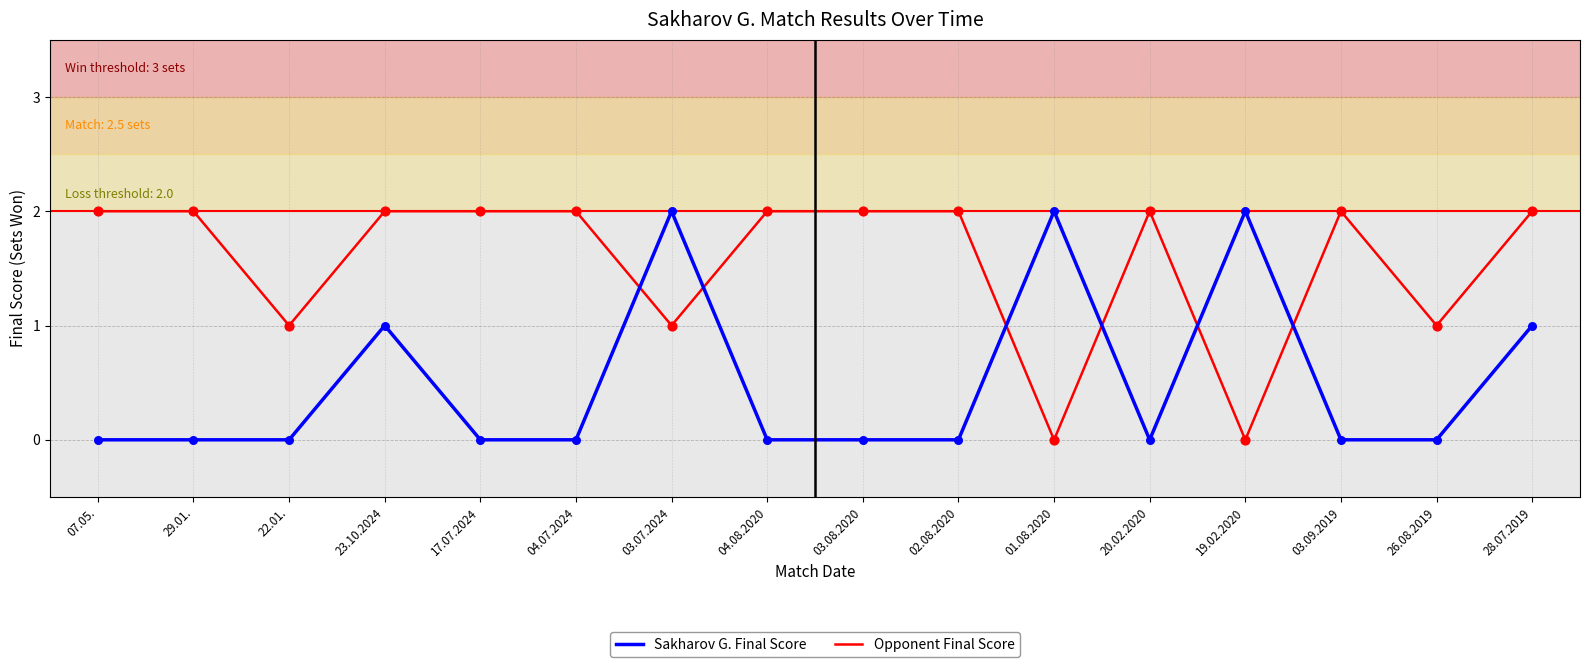

Is the value of Opponent Final Score at 02.08.2020 greater than the value of Sakharov G. Final Score at 07.05.?

Yes